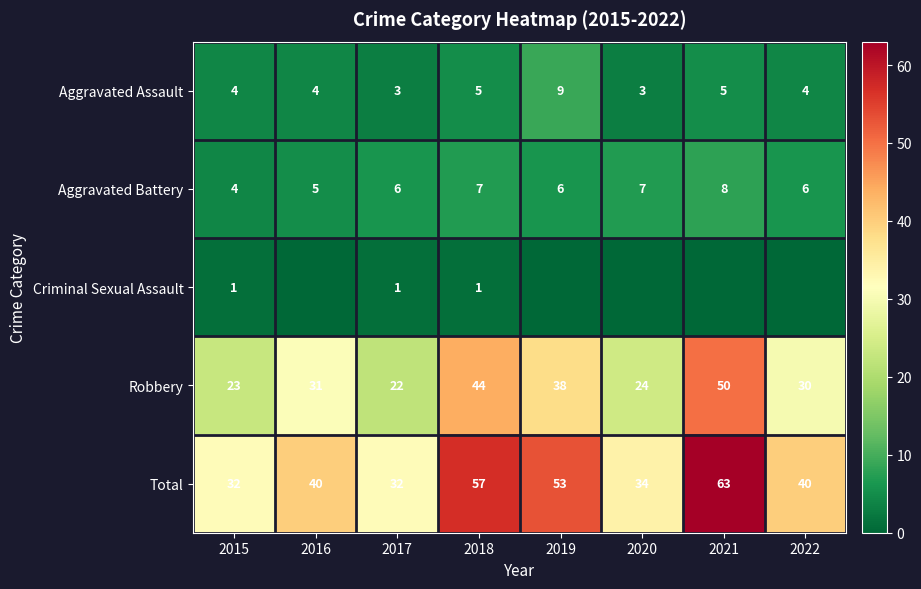

Is the value of Robbery at 2019 greater than the value of Aggravated Assault at 2022?

Yes